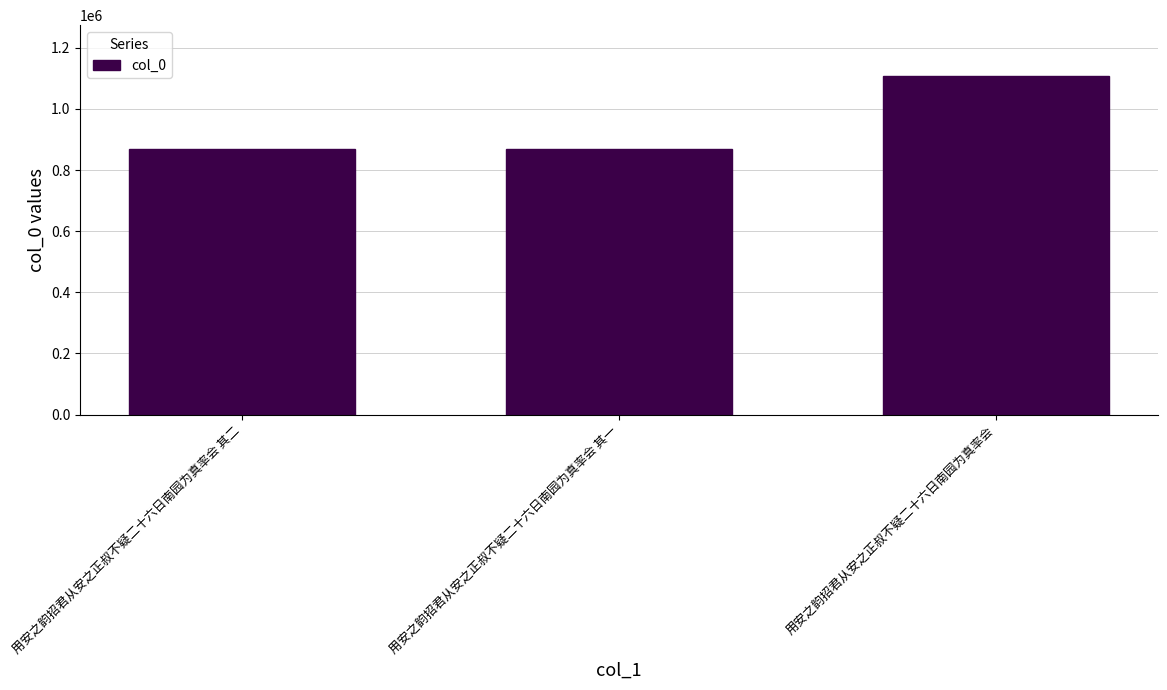

What is the label of the 1st bar from the left?

用安之韵招君从安之正叔不疑二十六日南园为真率会 其二